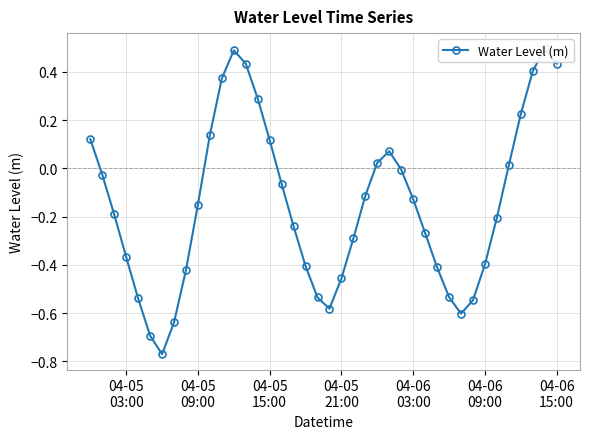

How many values are above zero?

14